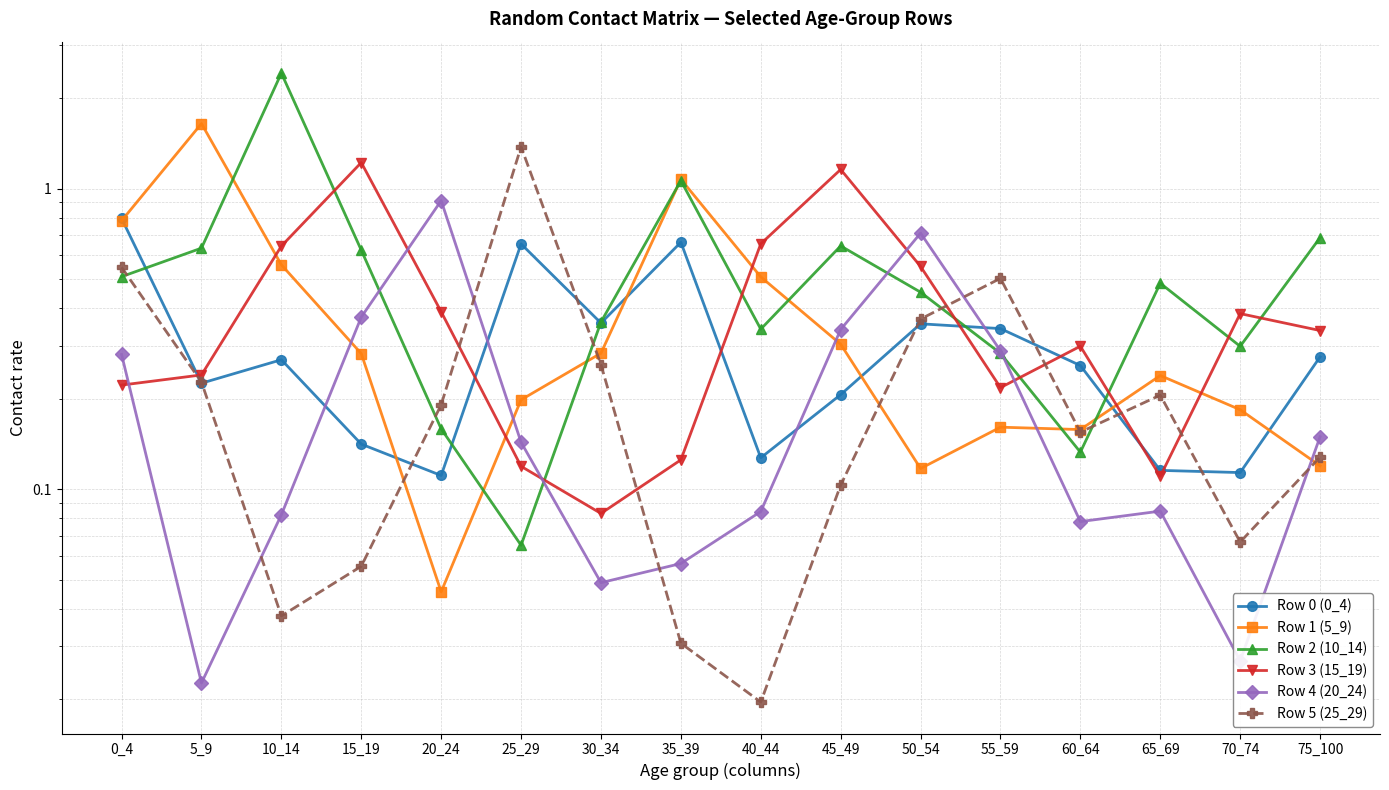

What is the difference between the Row 0 (0_4) values at 35_39 and 30_34?

0.3